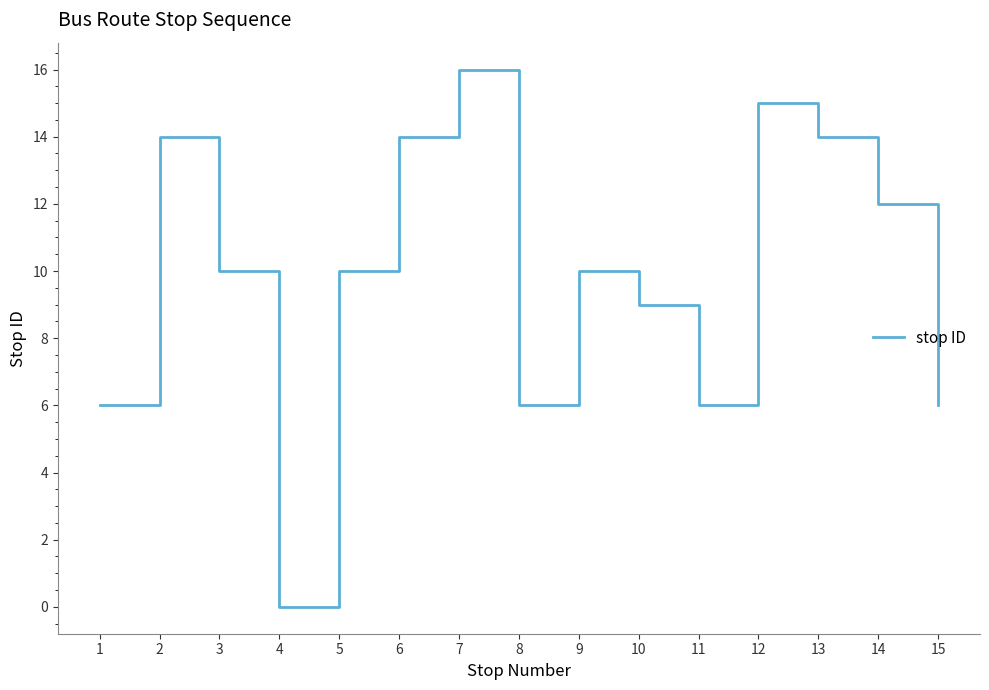

Is this an area chart (filled region under the line)?

No